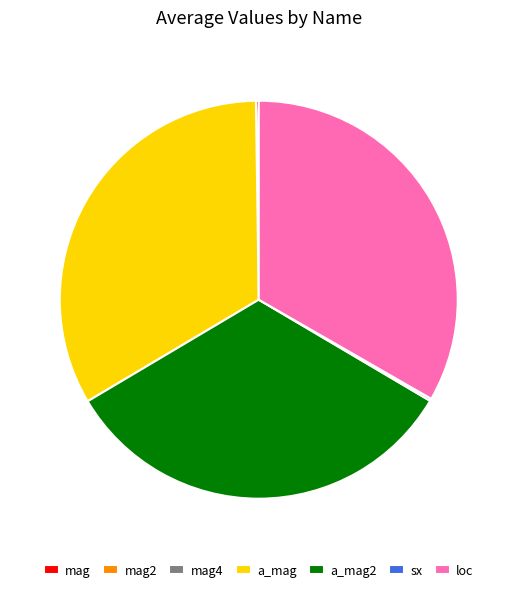

Is it true that loc is 33% of the pie?

True